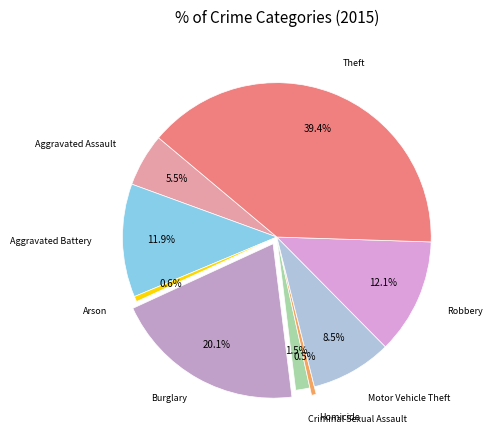

Does Theft account for over 50% of the chart?

No